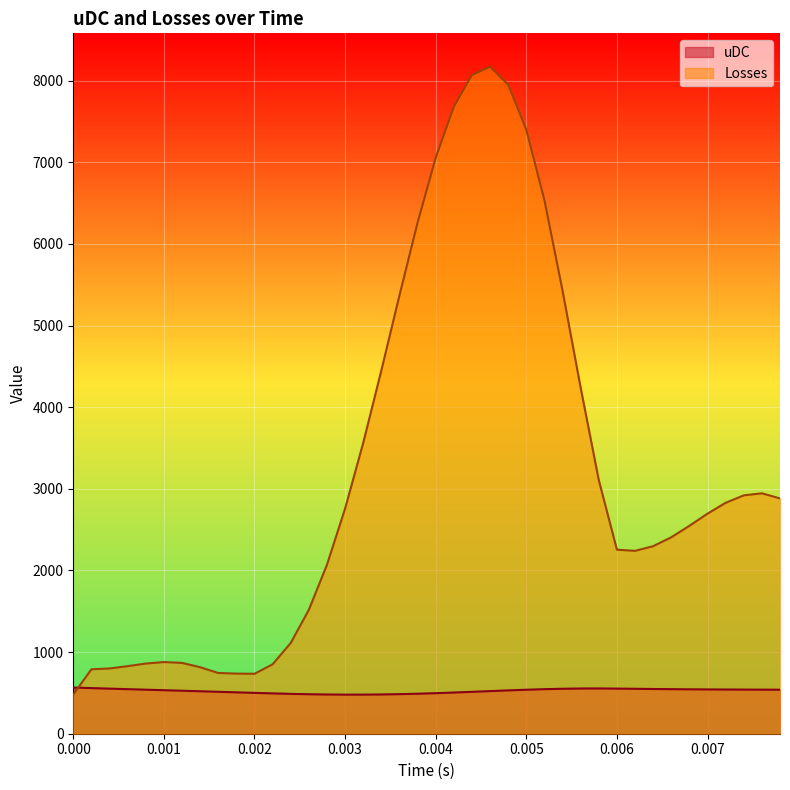

After their last crossing, which series has the higher values: uDC or Losses?

Losses